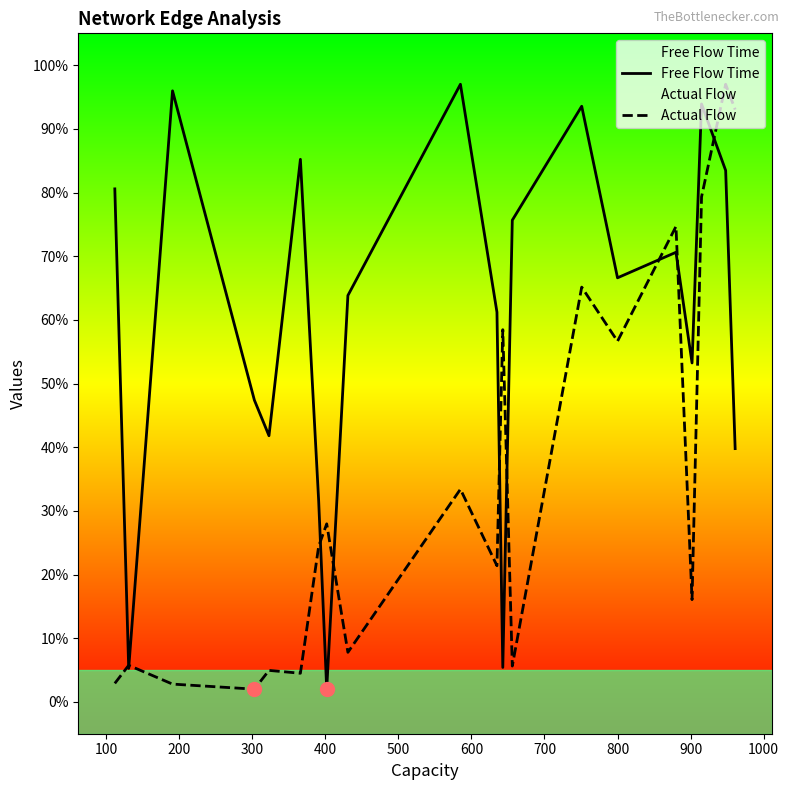

Which series contains the highest Y value?

Free Flow Time